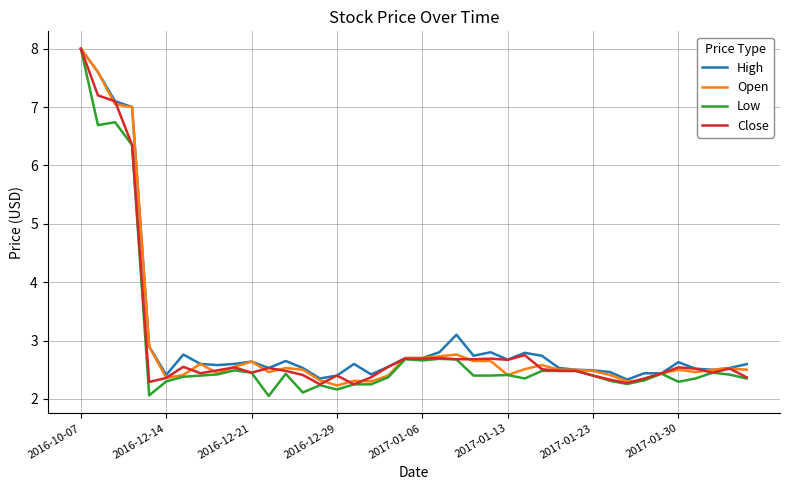

List the series in order of their overall mean, highest first.

High, Open, Close, Low